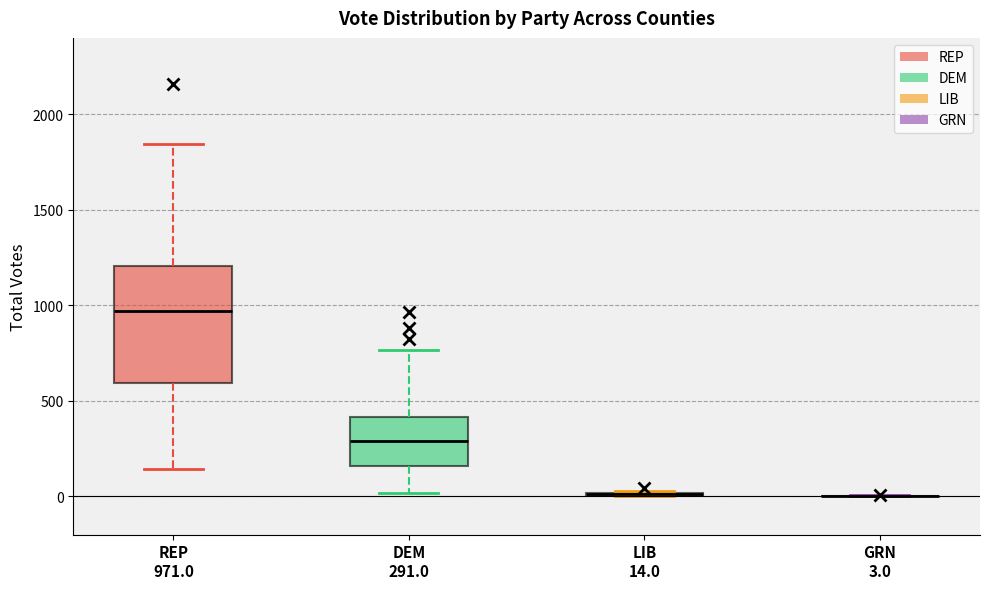

Reading left to right, transcribe this box plot: for each box, give where its median line is, the range the box spans, and where its two whiskers end, as read against the y-axis. The values are not printed on the chart, so give them approximately, as read against the axis.

REP 971.0: median 950, box 600 to 1200, whiskers 150 to 1850
DEM 291.0: median 300, box 150 to 400, whiskers 0 to 750
LIB 14.0: box collapsed to a line at 0, whiskers 0 to 50
GRN 3.0: box collapsed to a line at 0, whiskers 0 to 0